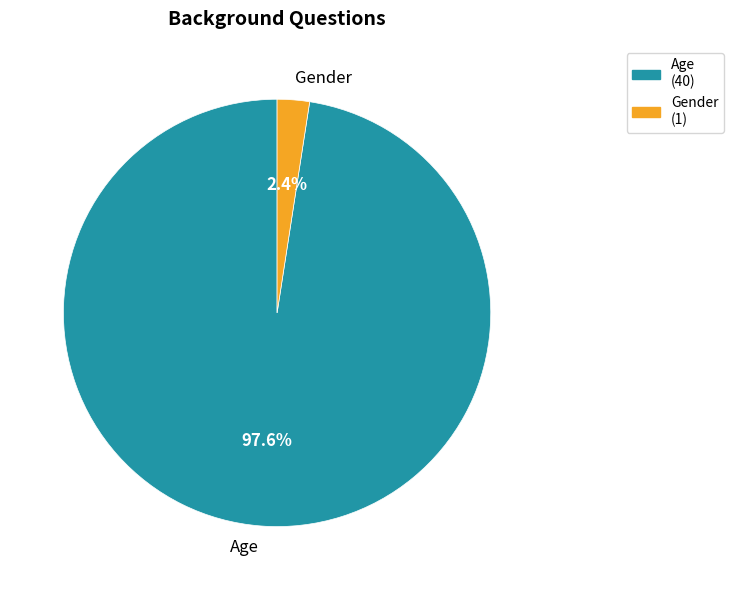

Is the sum of Gender and Age greater than half?

Yes